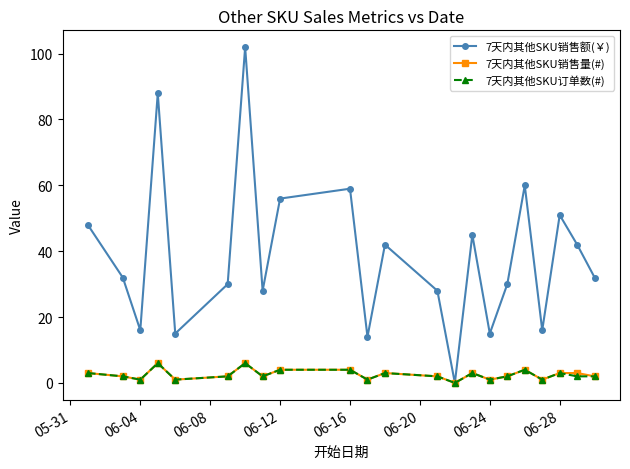

How many interior local valleys does the 7天内其他SKU销售量(#) series have?

7